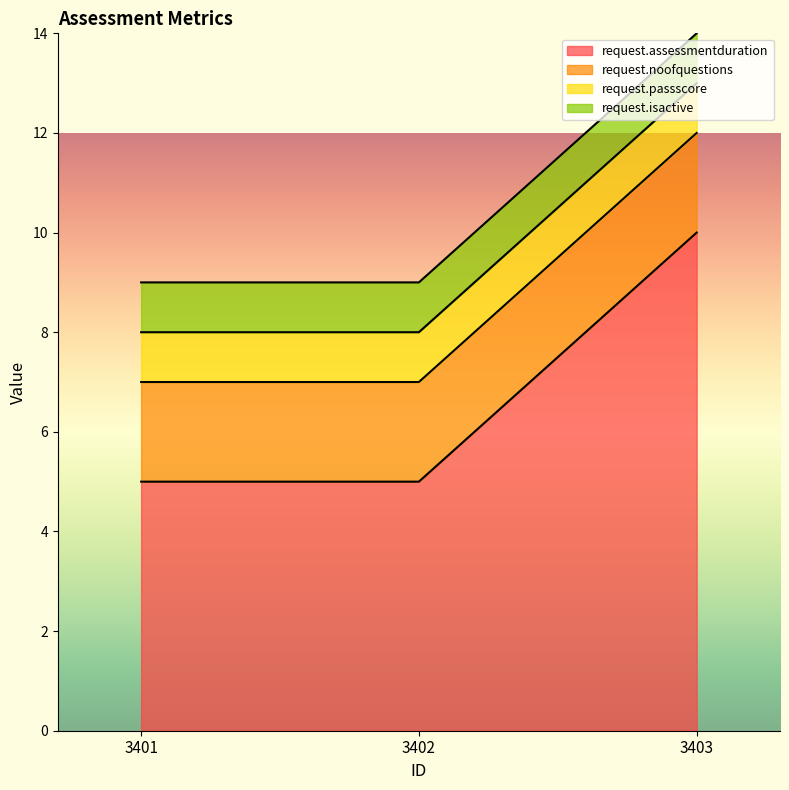

Which has a higher value, 3402 or 3403?

3403